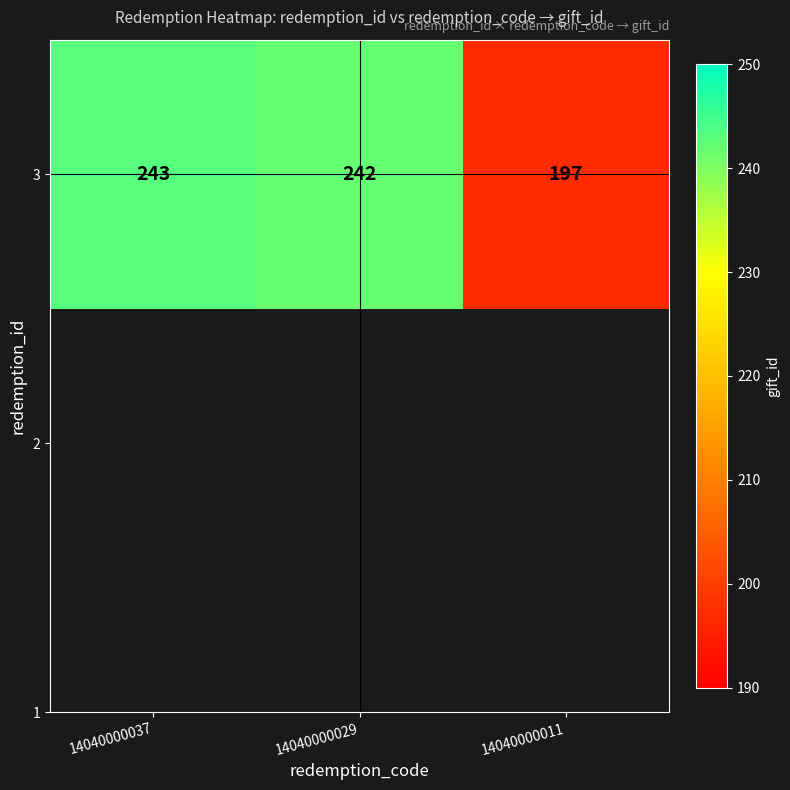

Which category has the lowest value across all series?

14040000011